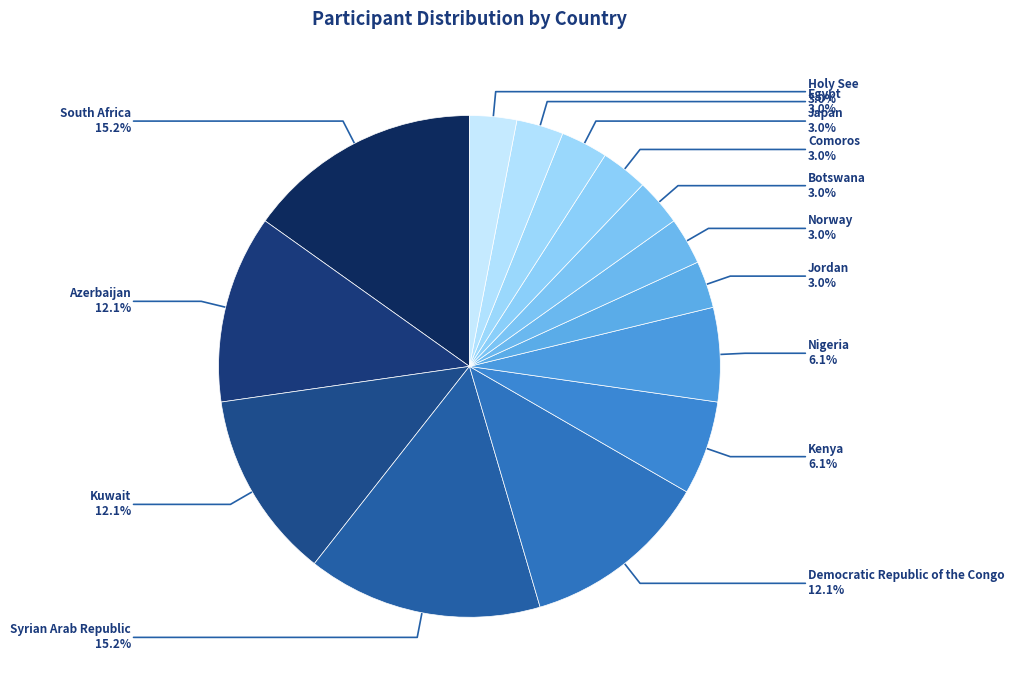

To the nearest percent, what is the difference between the largest and smallest slice percentages?

12%